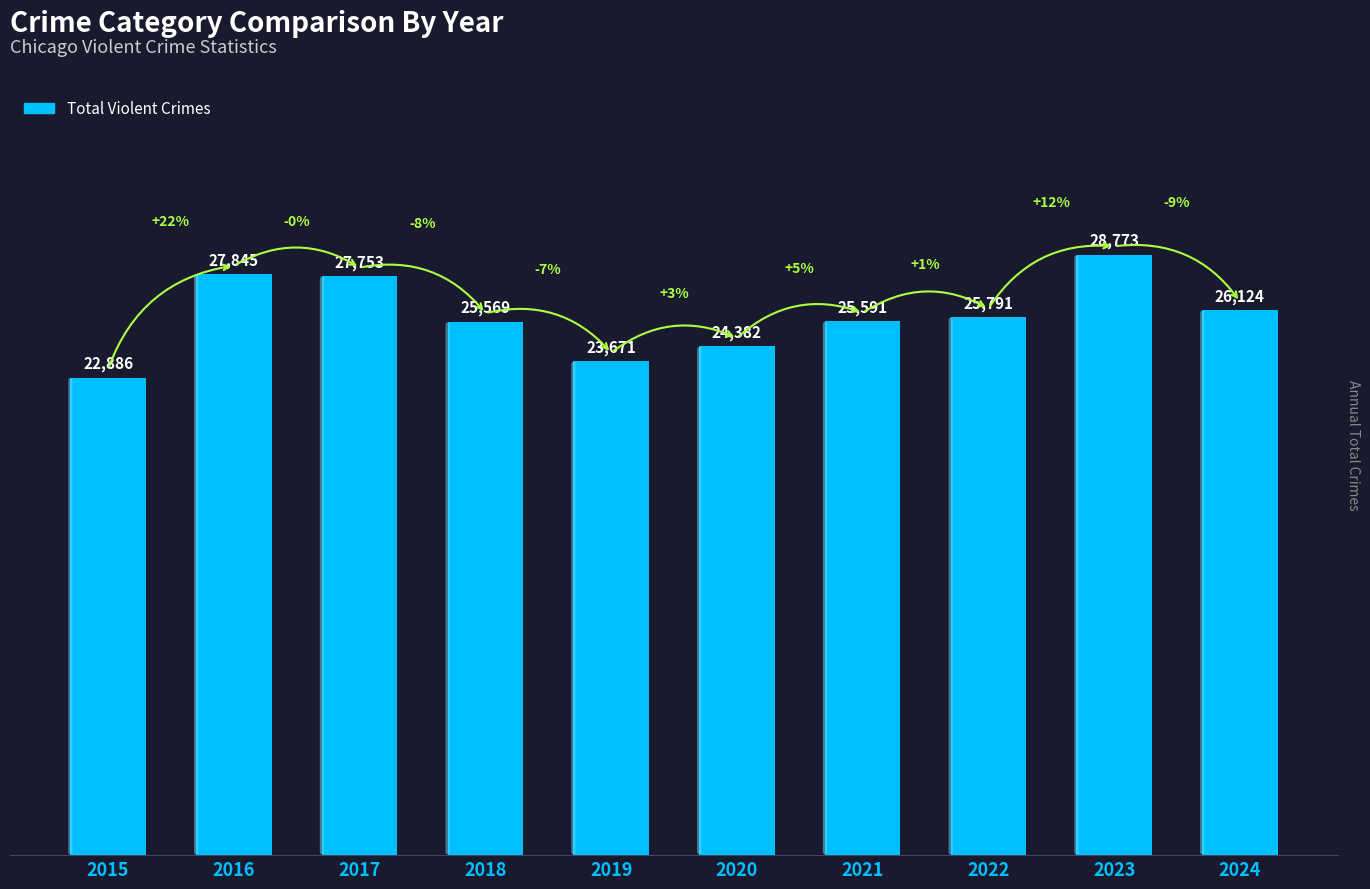

What is the sum of the values at 2023 and 2020?

53155